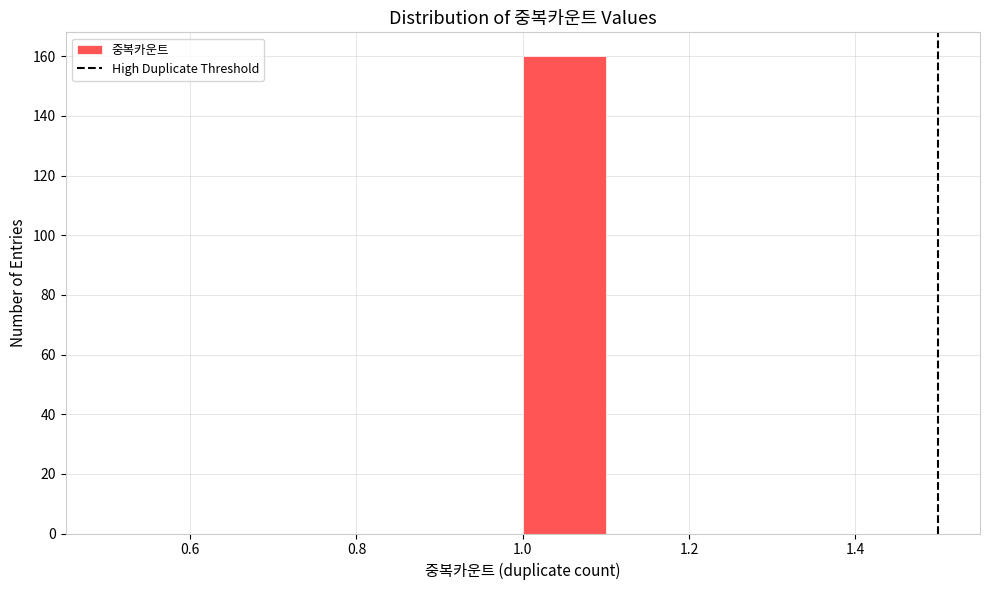

Over which range of the x-axis is the bar tallest?

1.0 to 1.1